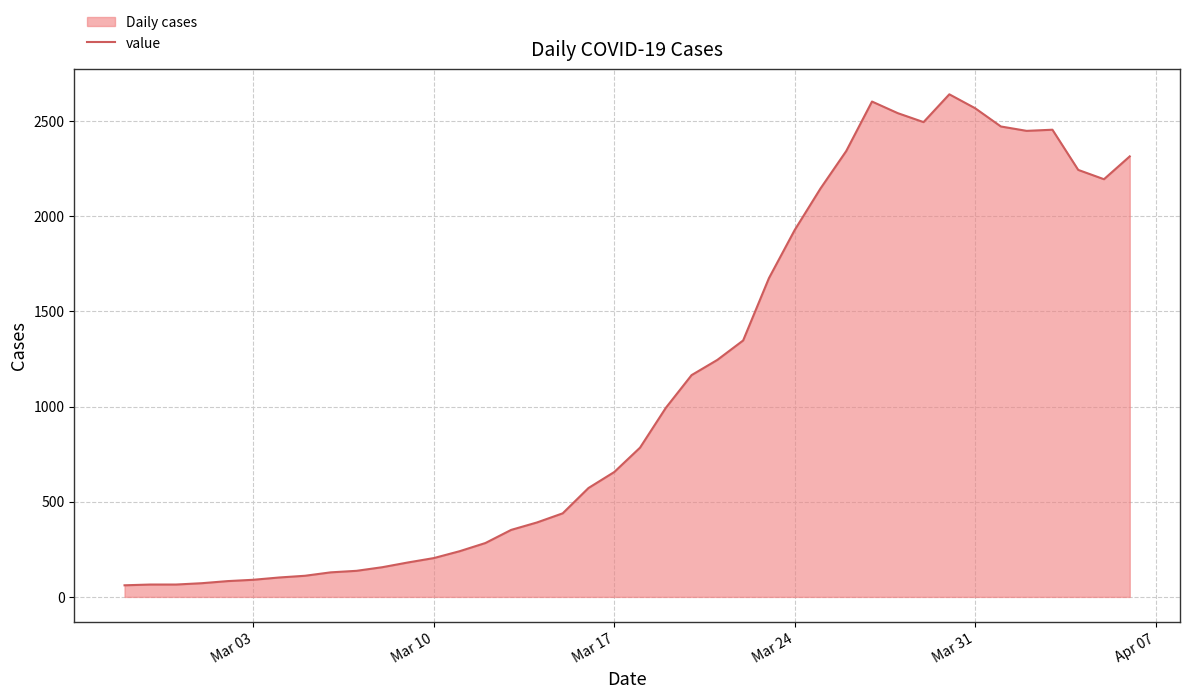

What is the smallest value displayed?

61